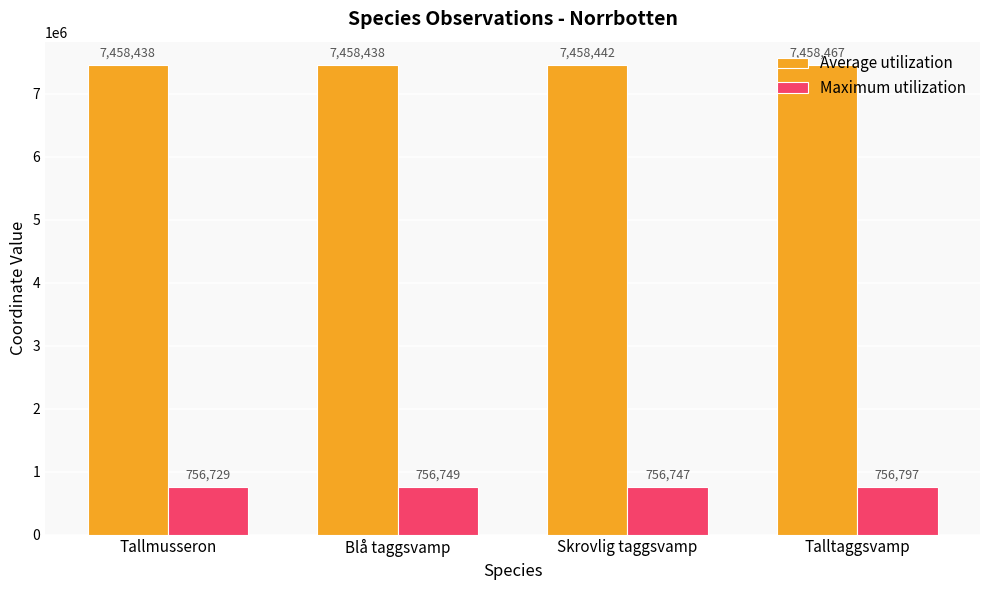

At which category is the sum across all series the highest?

Talltaggsvamp